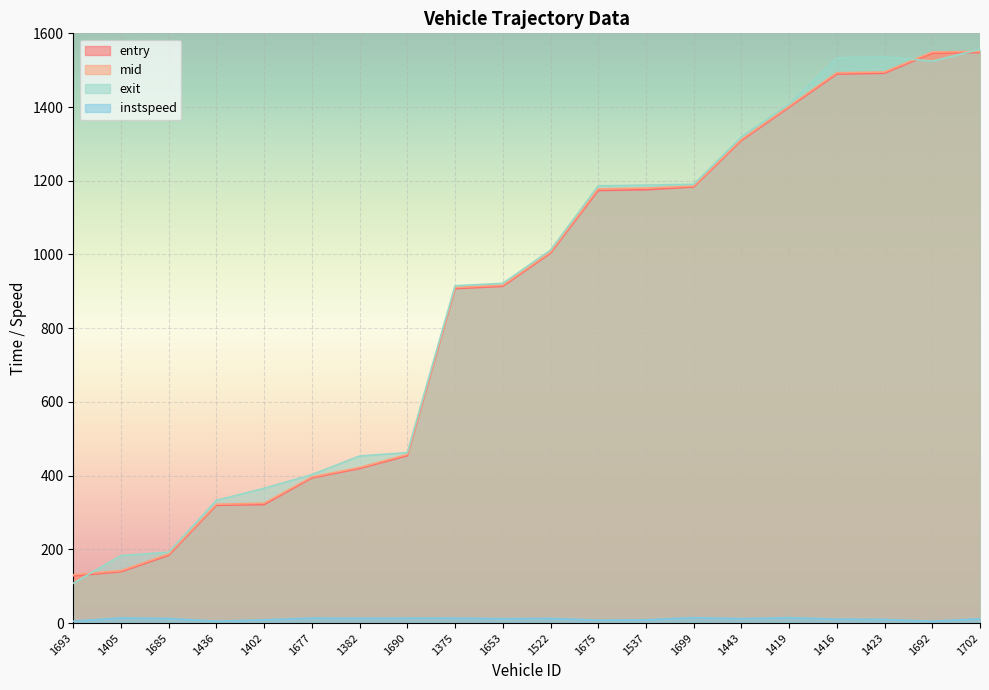

Which series has the largest total across all categories?

exit